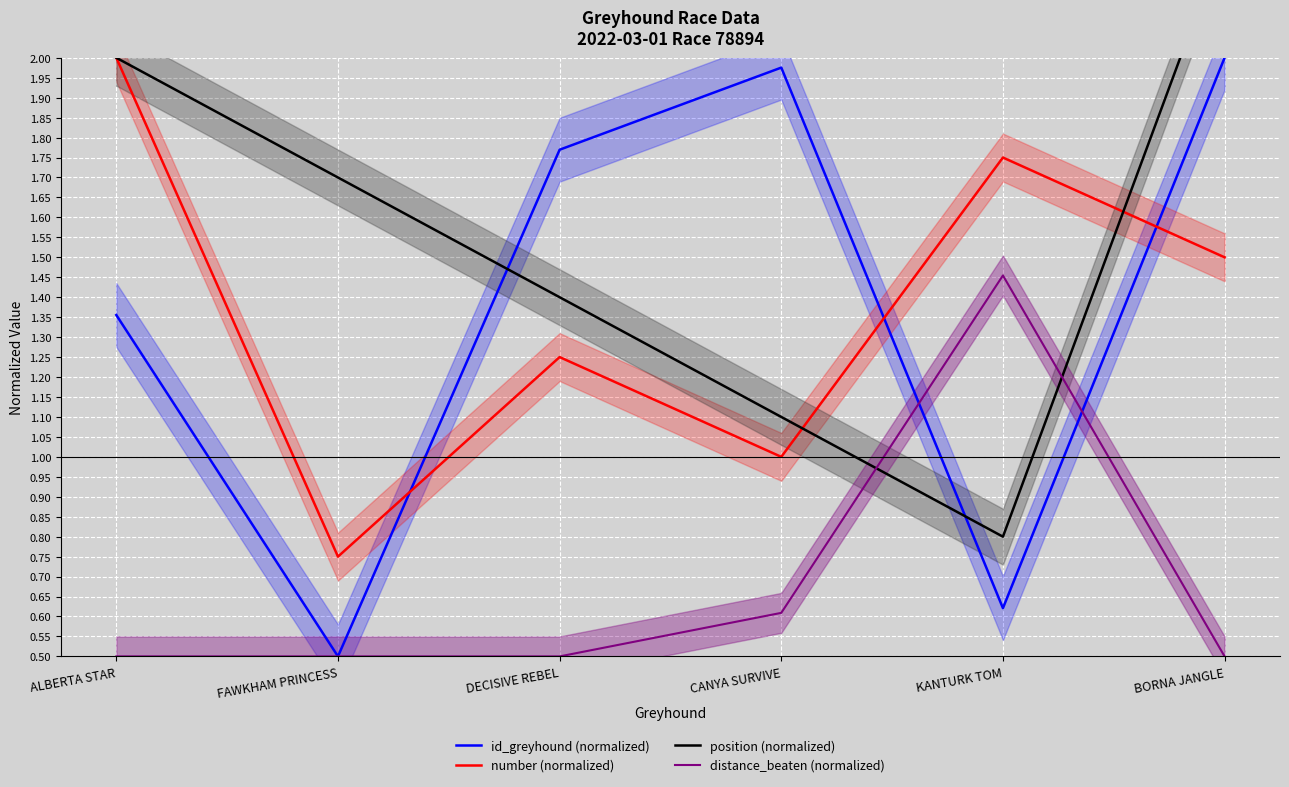

True or false: id_greyhound (normalized) and position (normalized) intersect in this chart.

True